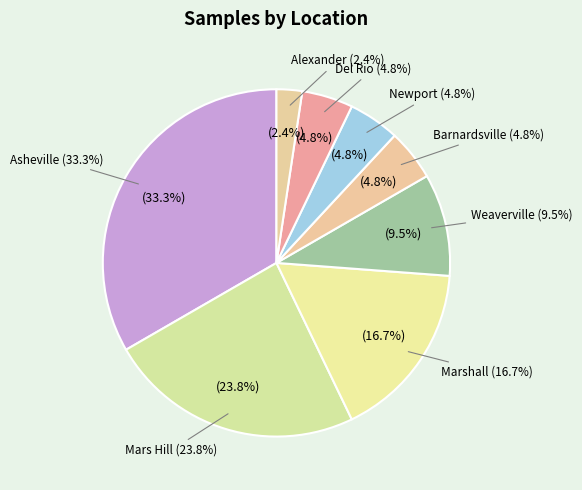

How many segments does this pie chart have?

8